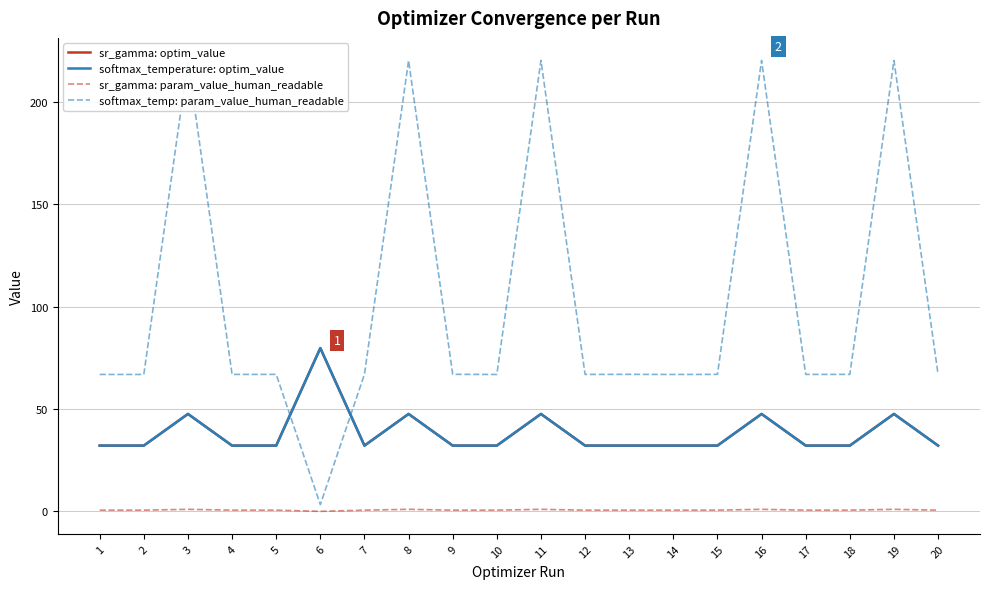

Is this an area chart (filled region under the line)?

No